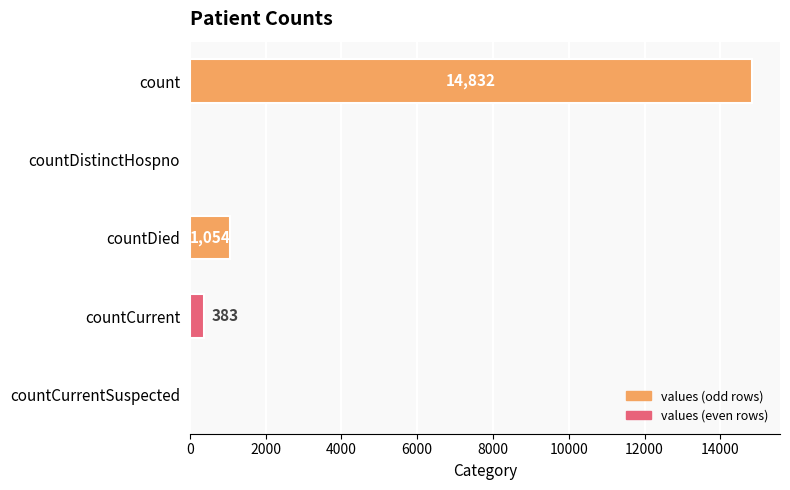

True or false: the data shows 10267 at countCurrentSuspected.

False